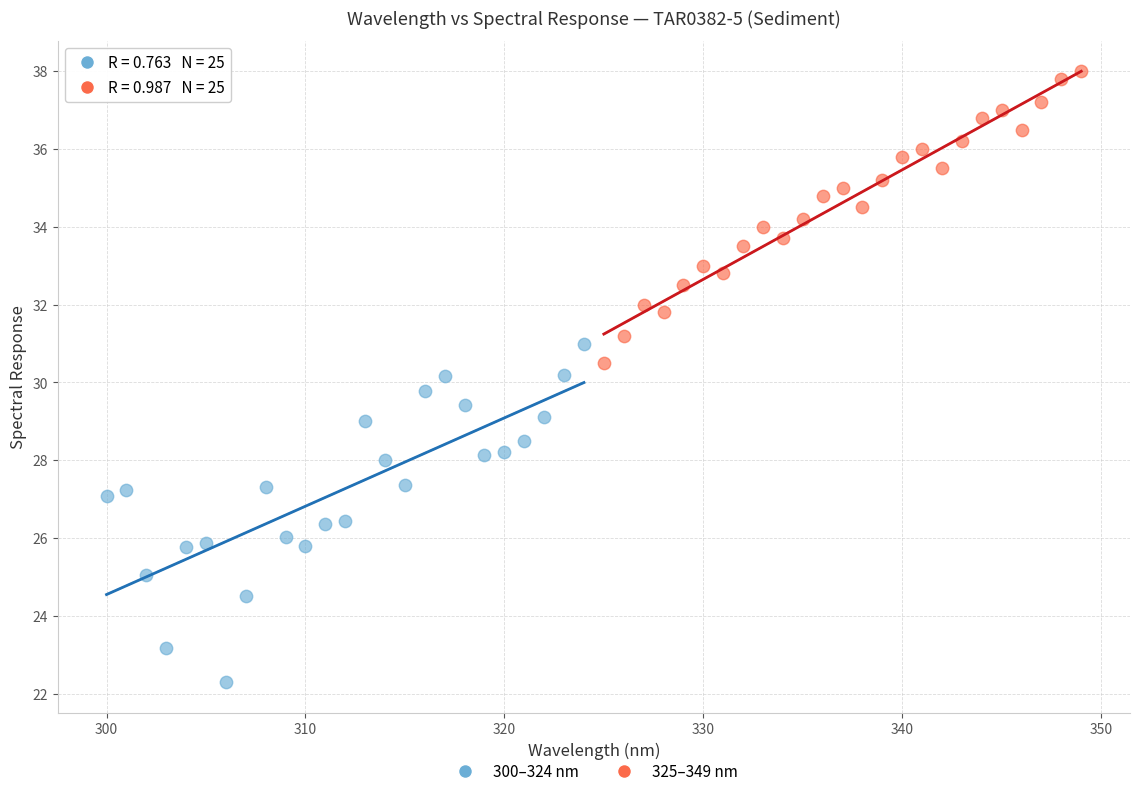

Which series contains the lowest Y value?

300–324 nm